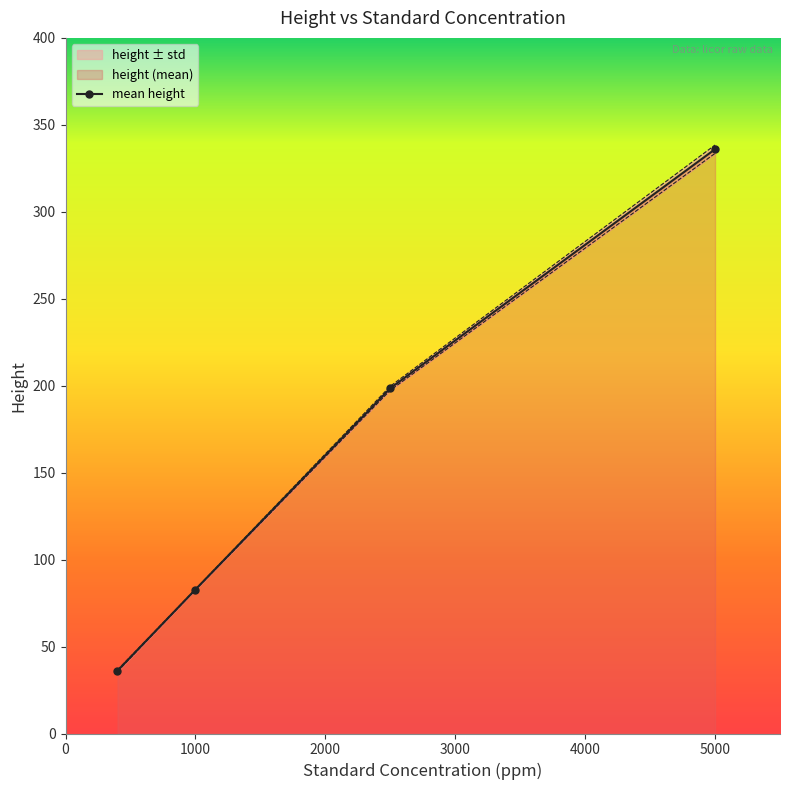

What is the highest value of the mean height series?

336.0